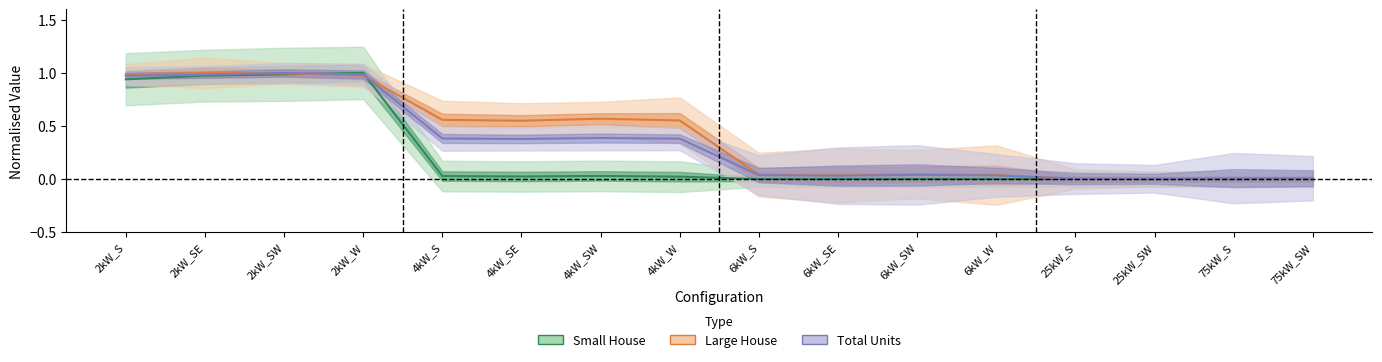

Reading left to right, extract all data points from this chart.

Small House: 2kW_S=0.9	2kW_SE=1.0	2kW_SW=1.0	2kW_W=1.0	4kW_S=0.0	4kW_SE=0.0	4kW_SW=0.0	4kW_W=0.0	6kW_S=0.0	6kW_SE=0.0	6kW_SW=0.0	6kW_W=0.0	25kW_S=0.0	25kW_SW=0.0	75kW_S=0.0	75kW_SW=0.0
Large House: 2kW_S=1.0	2kW_SE=1.0	2kW_SW=1.0	2kW_W=1.0	4kW_S=0.6	4kW_SE=0.5	4kW_SW=0.6	4kW_W=0.6	6kW_S=0.0	6kW_SE=0.0	6kW_SW=0.0	6kW_W=0.0	25kW_S=0.0	25kW_SW=0.0	75kW_S=0.0	75kW_SW=0.0
Total Units: 2kW_S=1.0	2kW_SE=1.0	2kW_SW=1.0	2kW_W=1.0	4kW_S=0.4	4kW_SE=0.4	4kW_SW=0.4	4kW_W=0.4	6kW_S=0.0	6kW_SE=0.0	6kW_SW=0.0	6kW_W=0.0	25kW_S=0.0	25kW_SW=0.0	75kW_S=0.0	75kW_SW=0.0